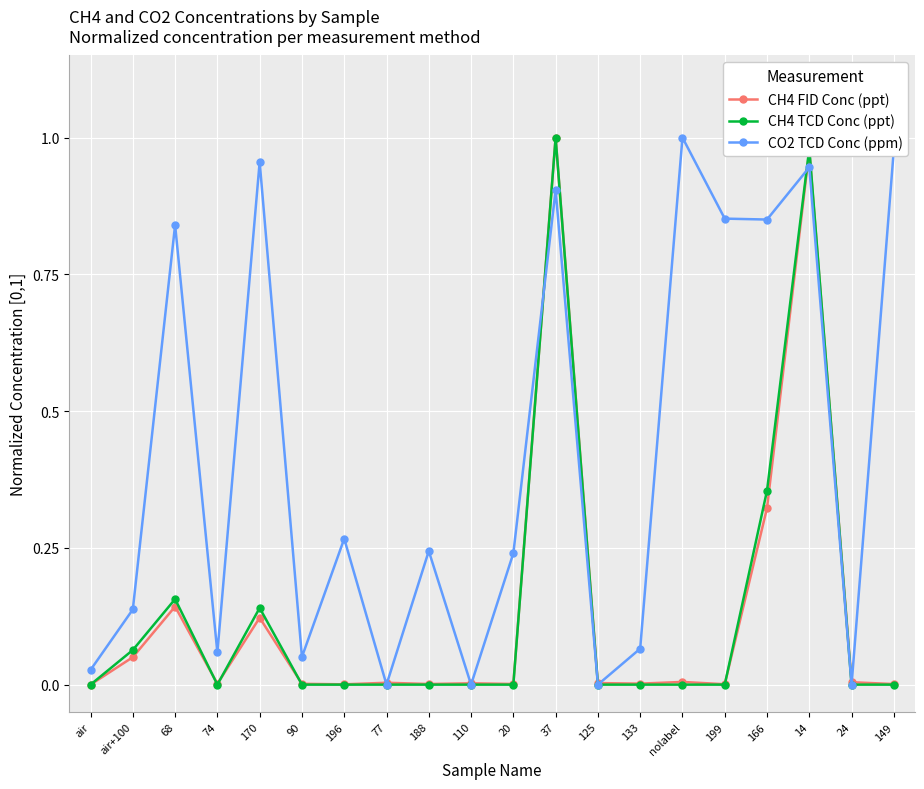

At which label does CH4 FID Conc (ppt) reach its peak?

37